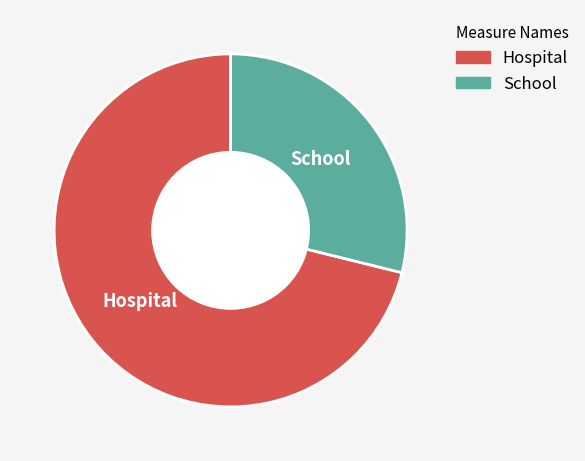

Count the number of slices in the pie.

2